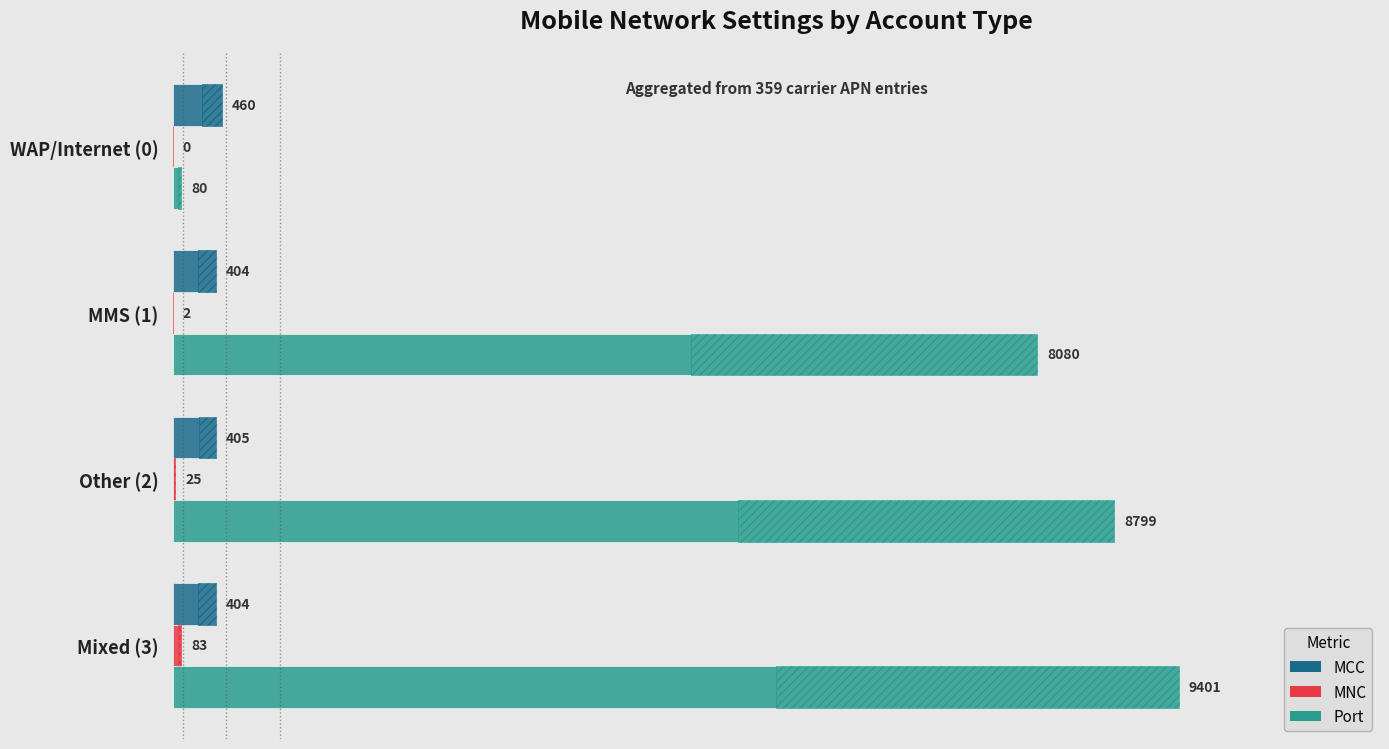

What is the average value of the MCC series?

418